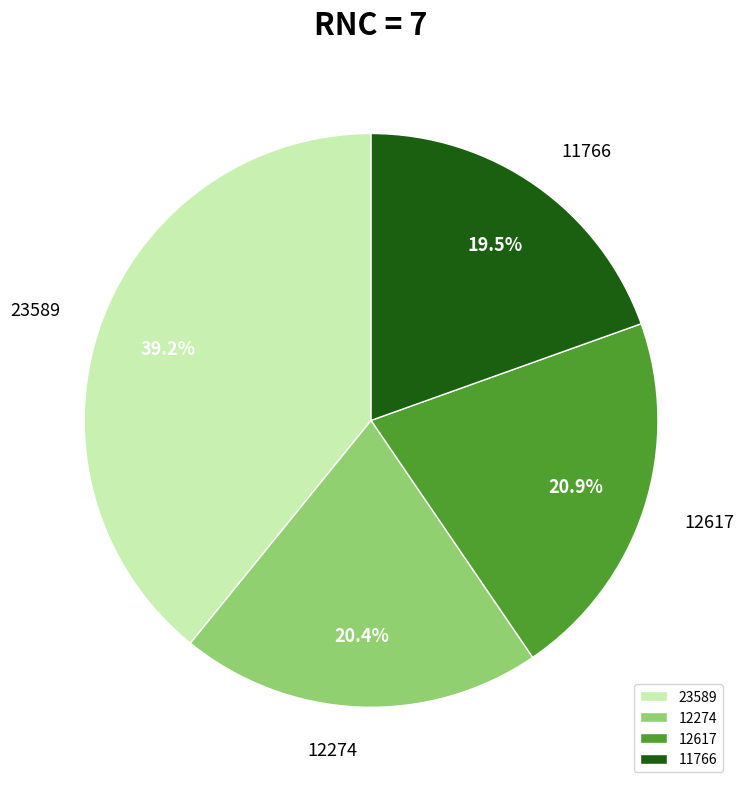

Which category has the biggest portion of the pie?

23589